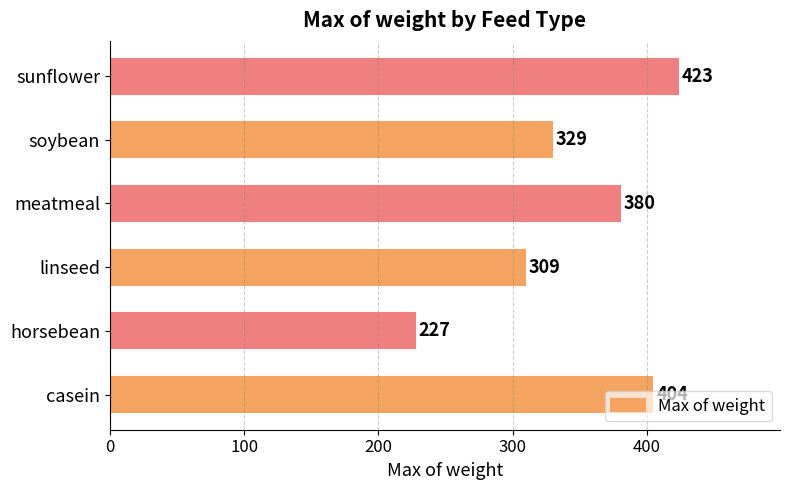

What is the maximum value shown in the chart?

423